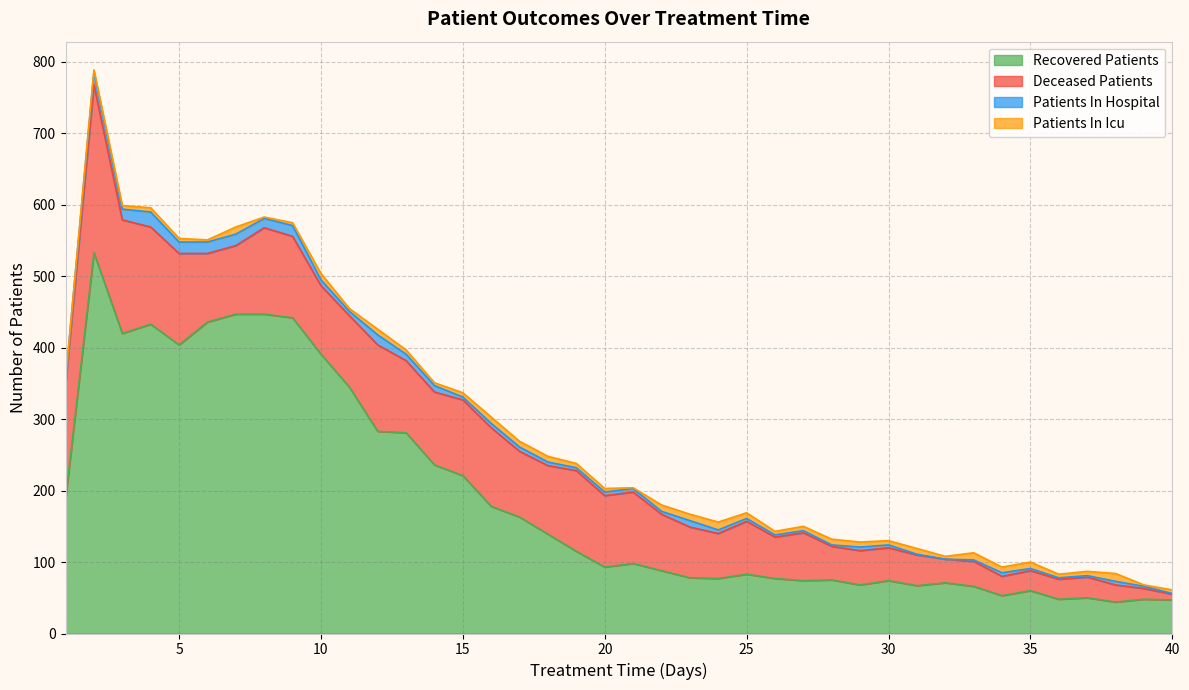

How many data points in patients_in_hospital are above 5?

17